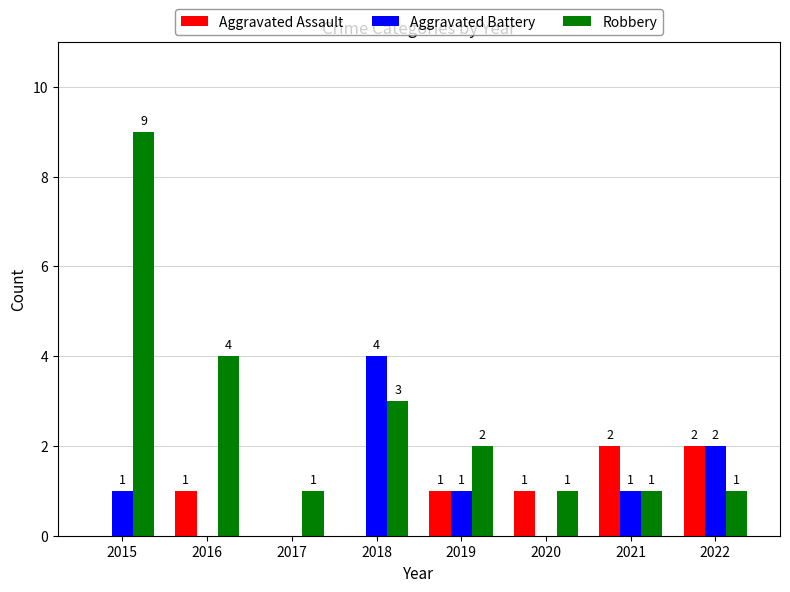

At which category is the sum across all series the highest?

2015